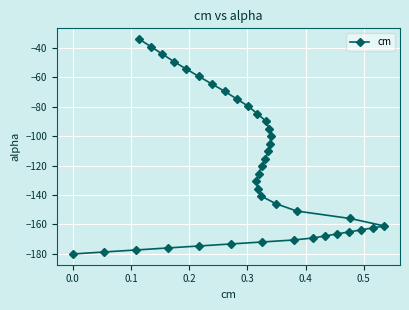

What is the smallest value displayed?

-180.0